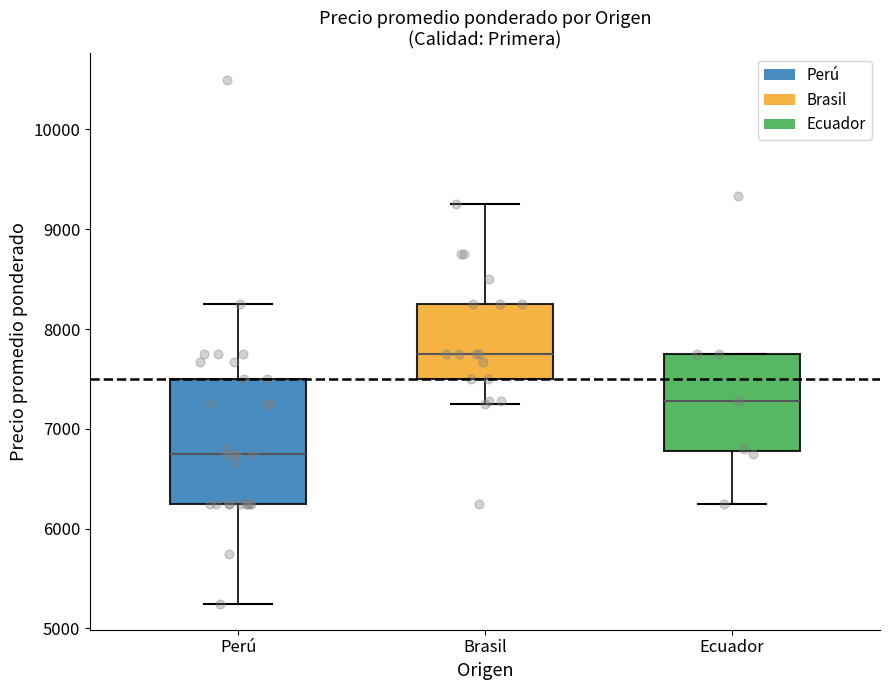

Reading left to right, transcribe this box plot: for each box, give where its median line is, the range the box spans, and where its two whiskers end, as read against the y-axis. The values are not printed on the chart, so give them approximately, as read against the axis.

Perú: median 6800, box 6300 to 7500, whiskers 5300 to 8300
Brasil: median 7800, box 7500 to 8300, whiskers 7300 to 9300
Ecuador: median 7300, box 6800 to 7800, whiskers 6300 to 7800